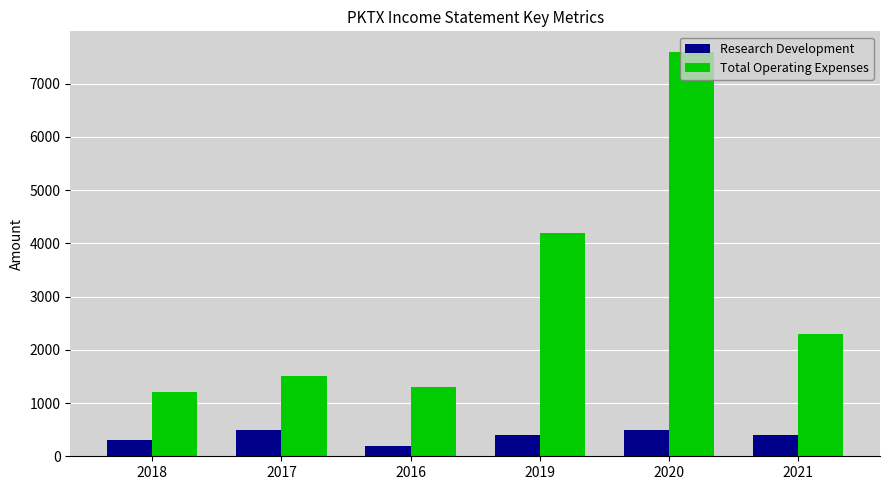

At which category is the sum across all series the highest?

2020